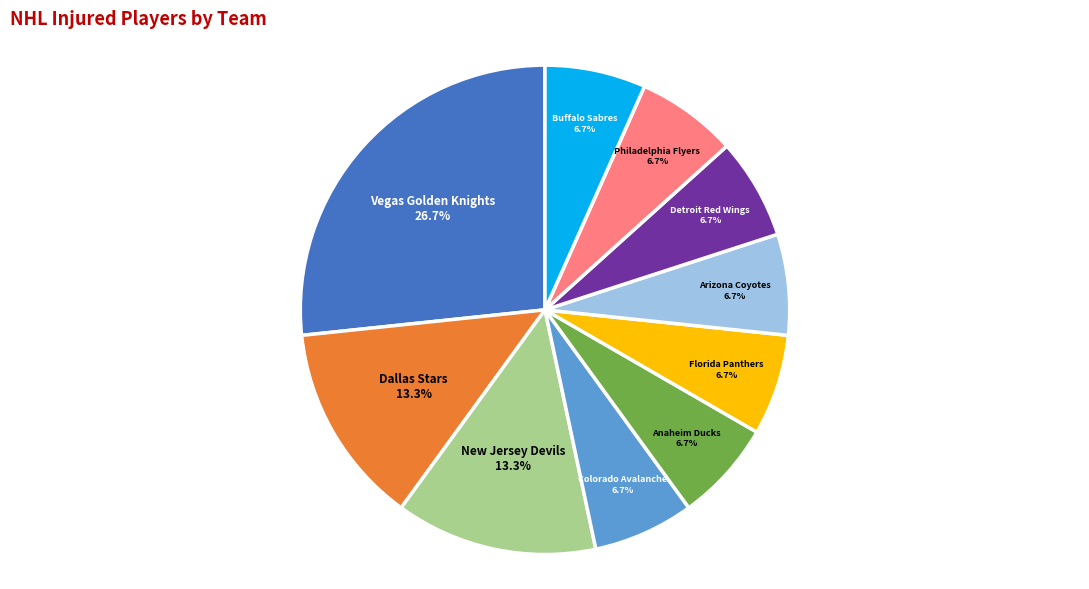

Which slice is the largest?

Vegas Golden Knights